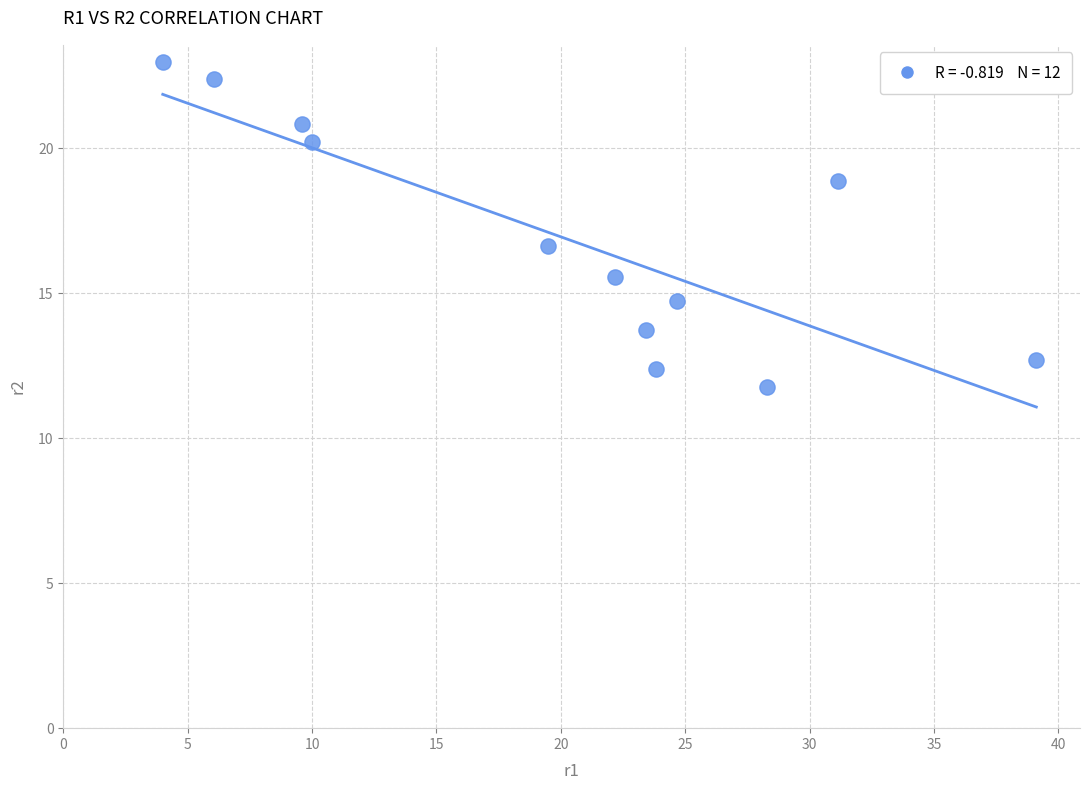

What is the range of Y values (max minus min)?

11.2